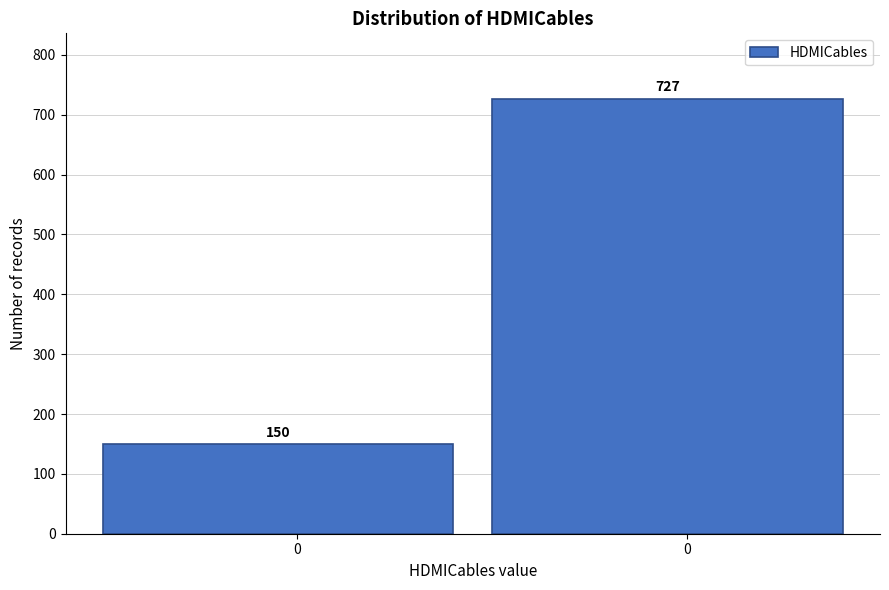

How many bars are there in total?

2